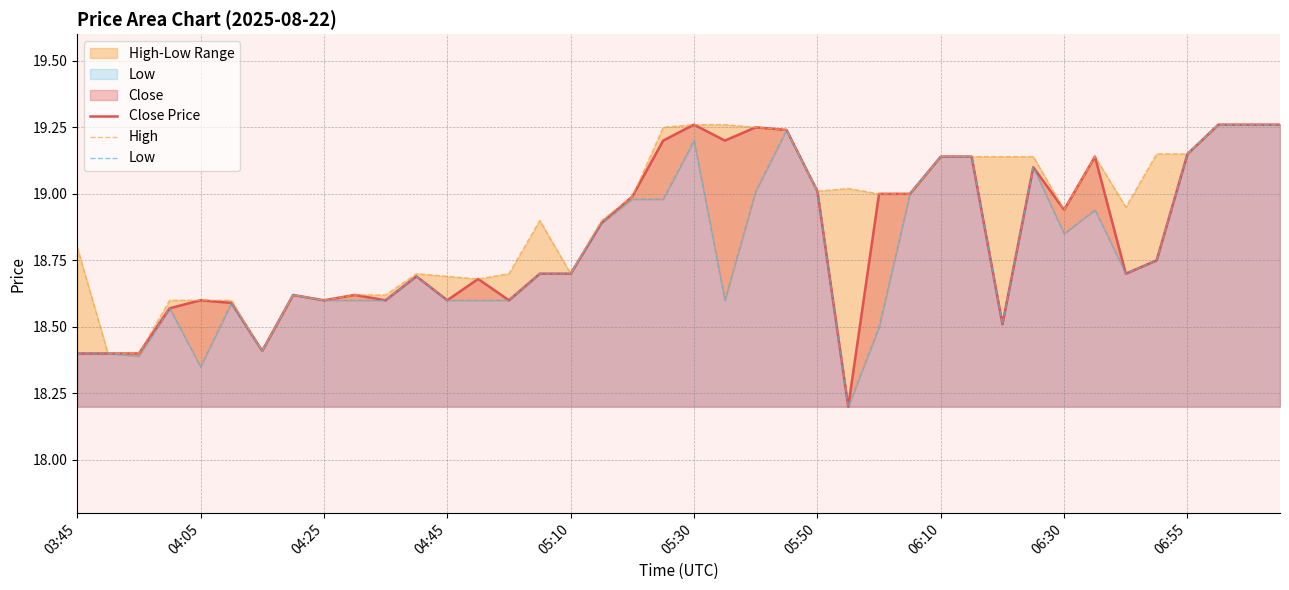

True or false: Close Price and Low cross at least once.

False